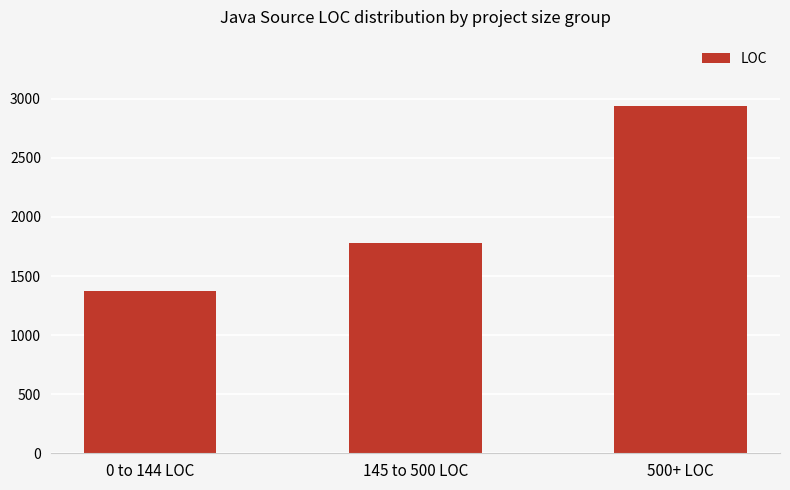

Which has a higher value, 0 to 144 LOC or 145 to 500 LOC?

145 to 500 LOC